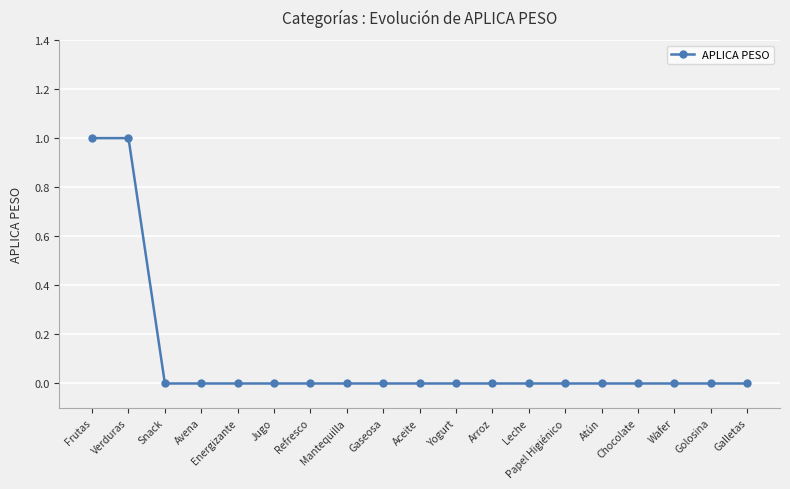

What is the difference between the second highest and minimum values?

1